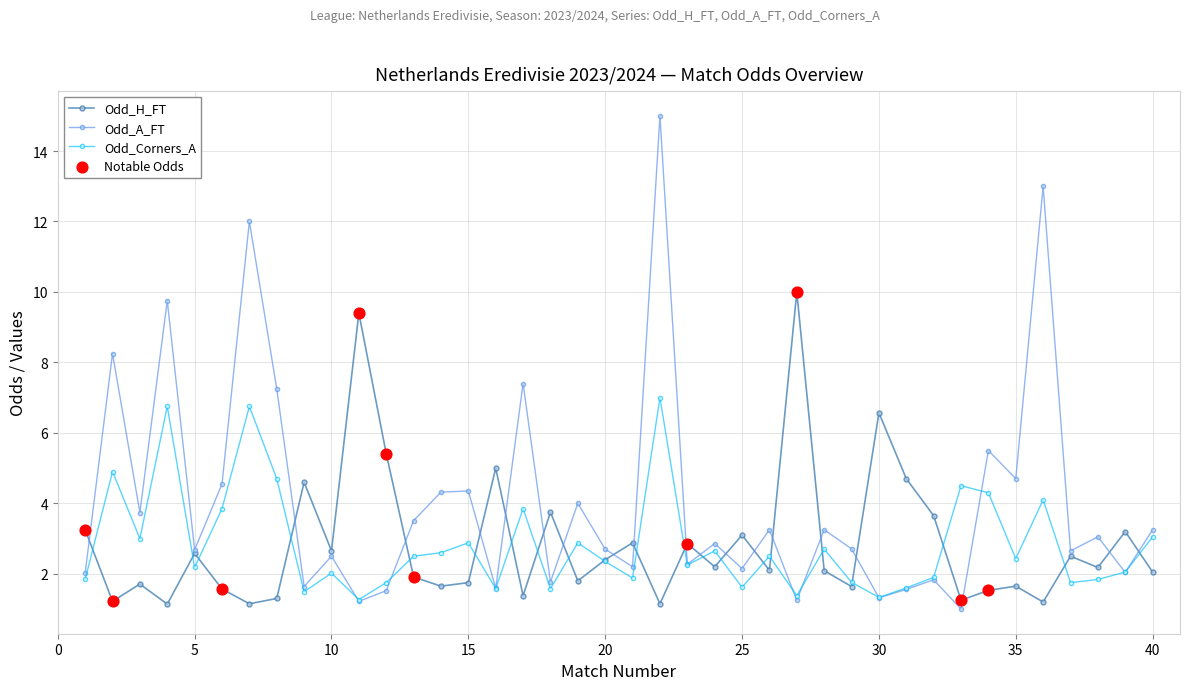

At how many categories does at least one series exceed 11?

3